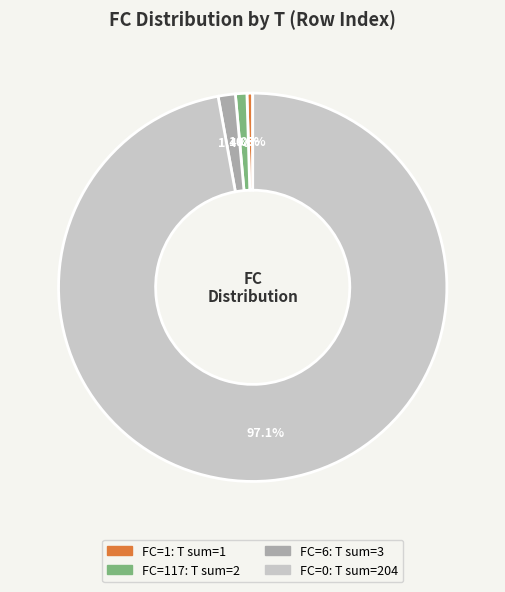

Does any single category account for the majority?

Yes